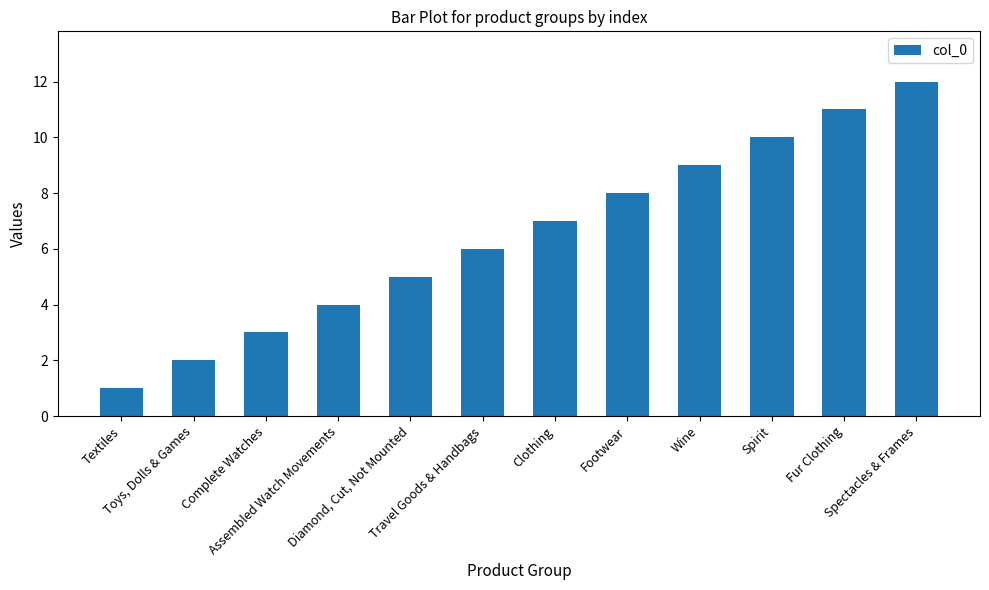

How many bars are there in total?

12